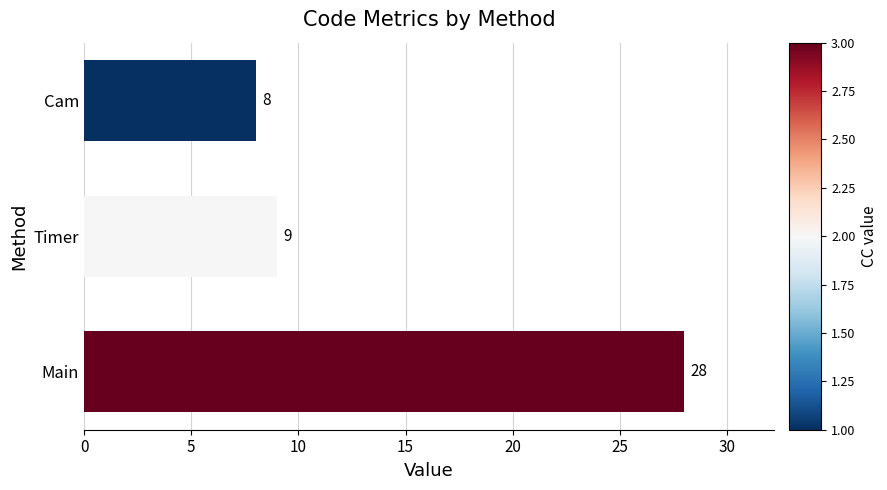

Rank the categories by value from lowest to highest.

Cam, Timer, Main